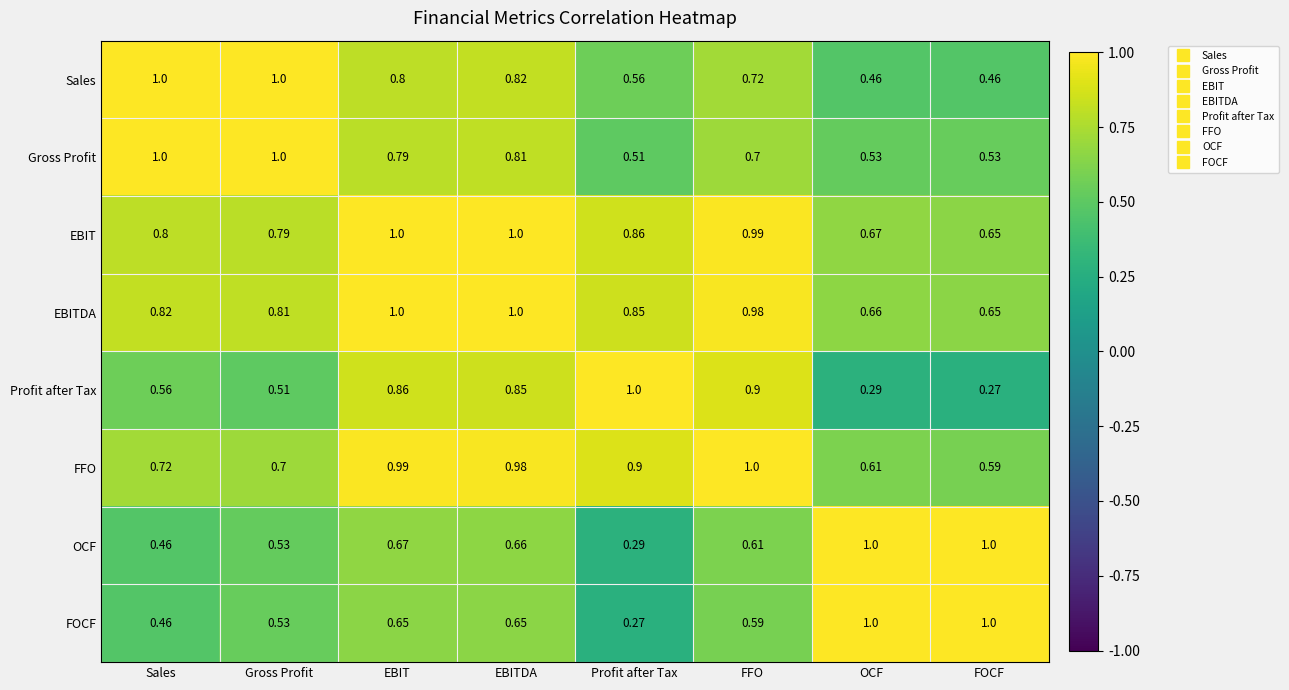

Which category has the lowest value in the OCF series?

Profit after Tax